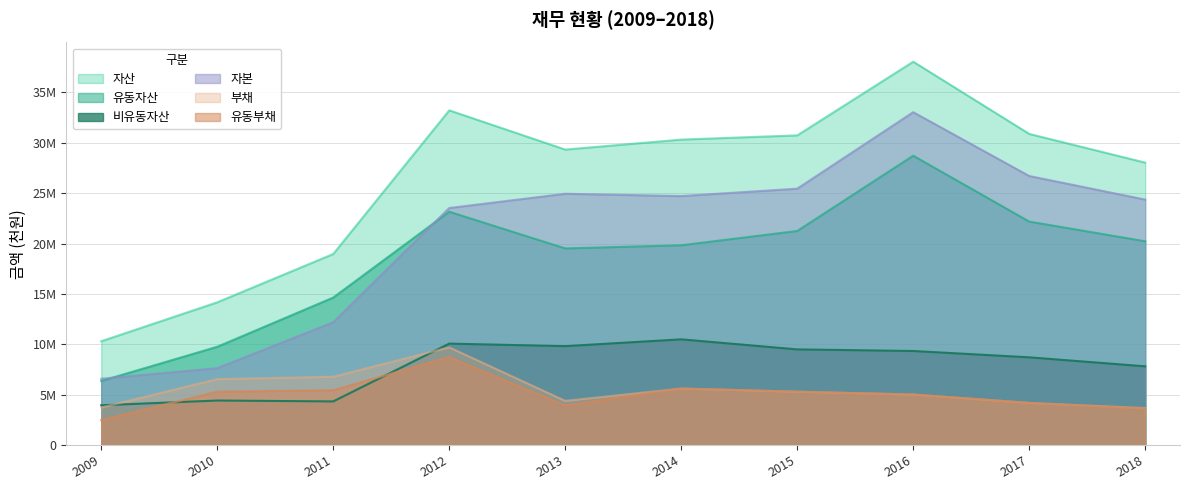

Which label corresponds to the largest value in the chart?

2016